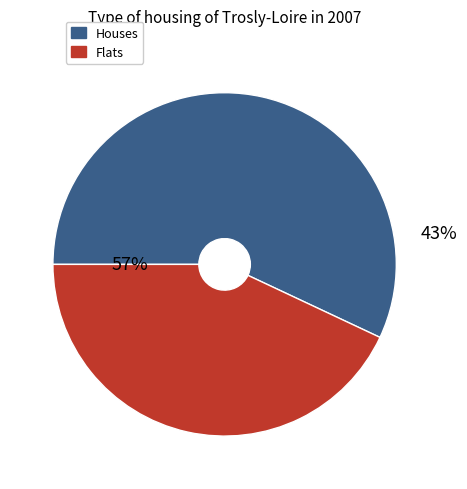

True or false: y accounts for 43% of the total.

True